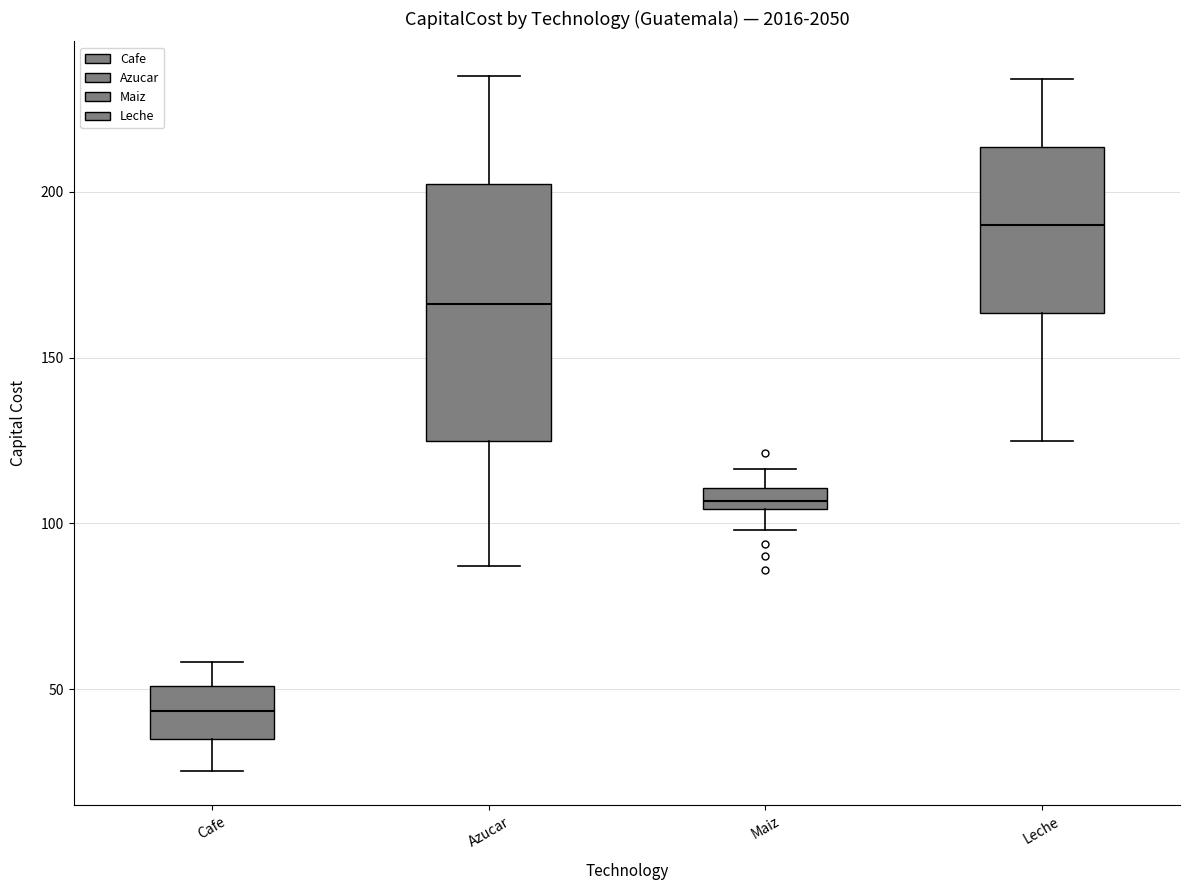

Which box is the tallest, from its lower edge to its upper edge?

Azucar